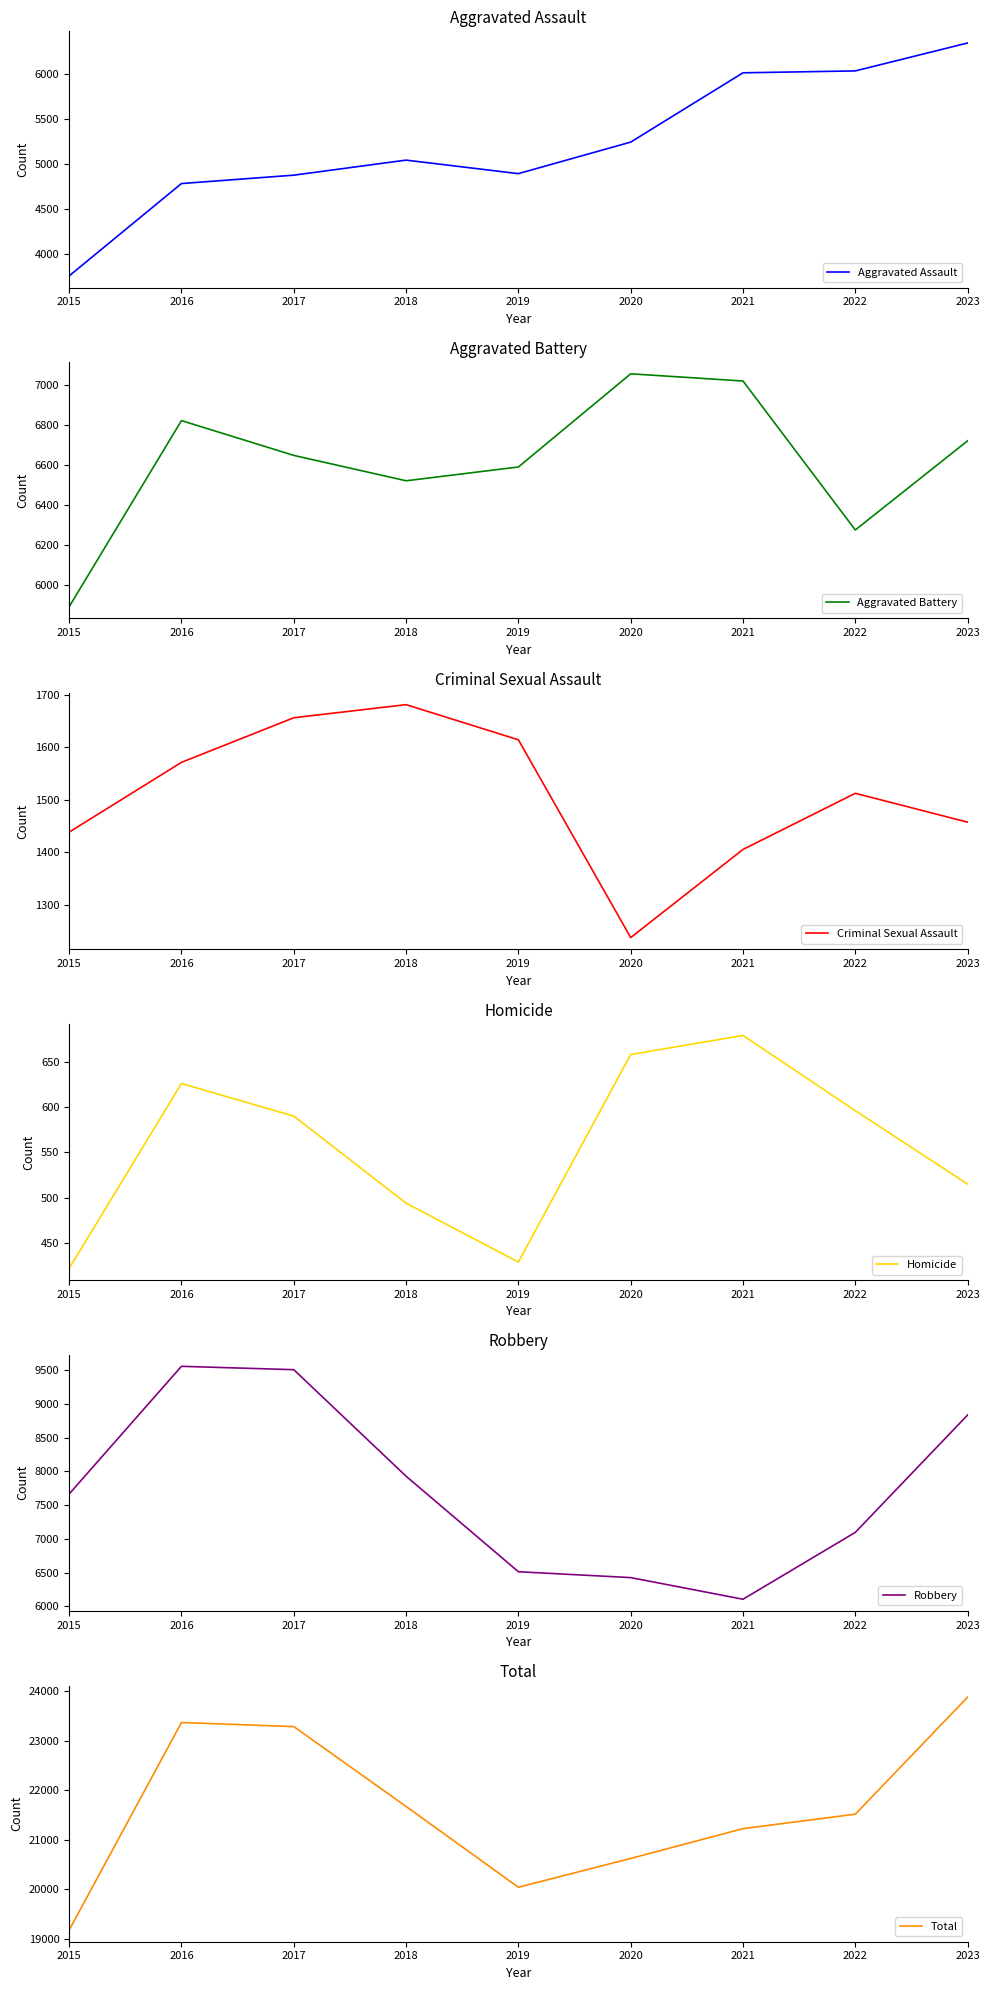

What is the sum of all Criminal Sexual Assault values?

13571